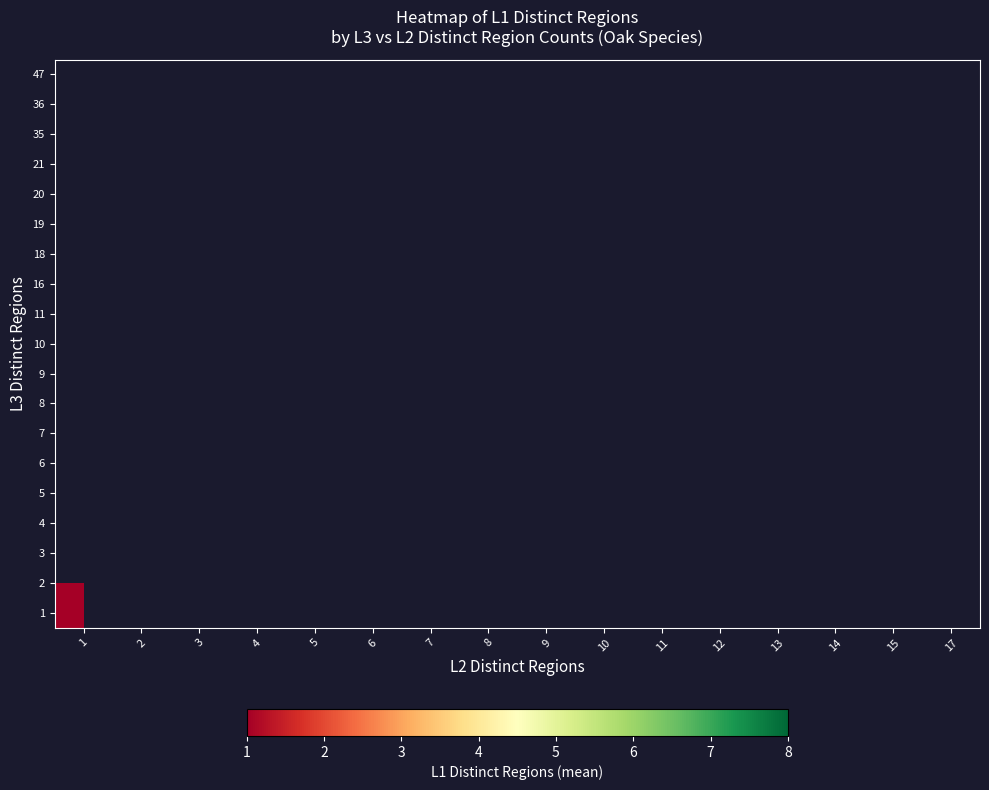

What is the greatest value displayed?

8.0